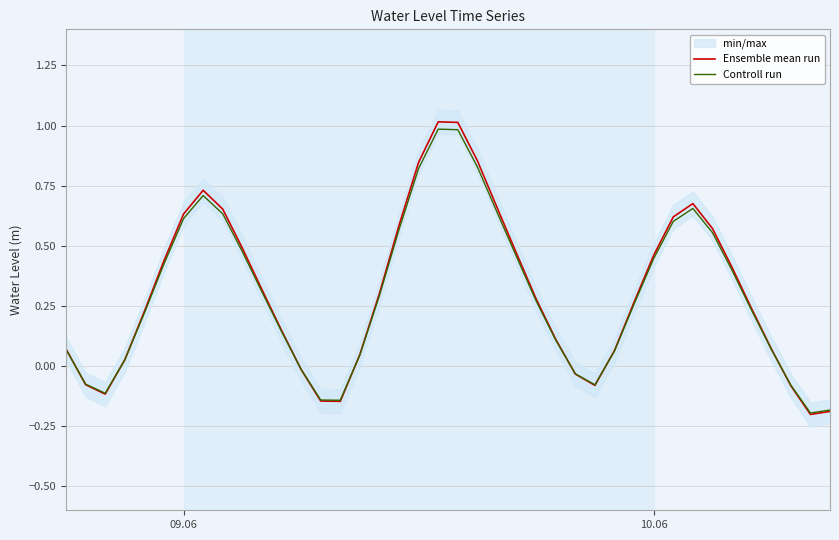

What is the maximum value for Ensemble mean run?

1.0